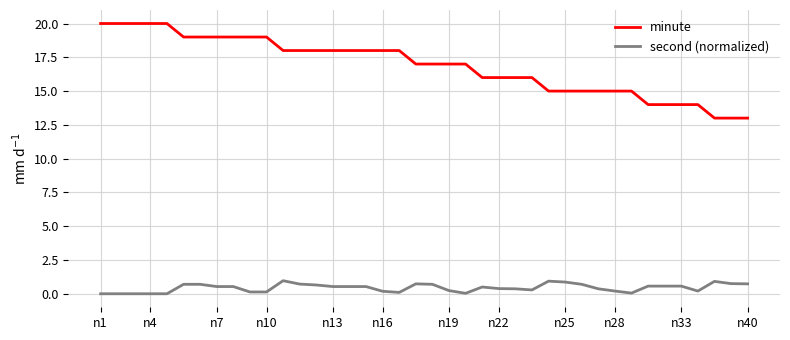

Which series has the largest total across all categories?

minute